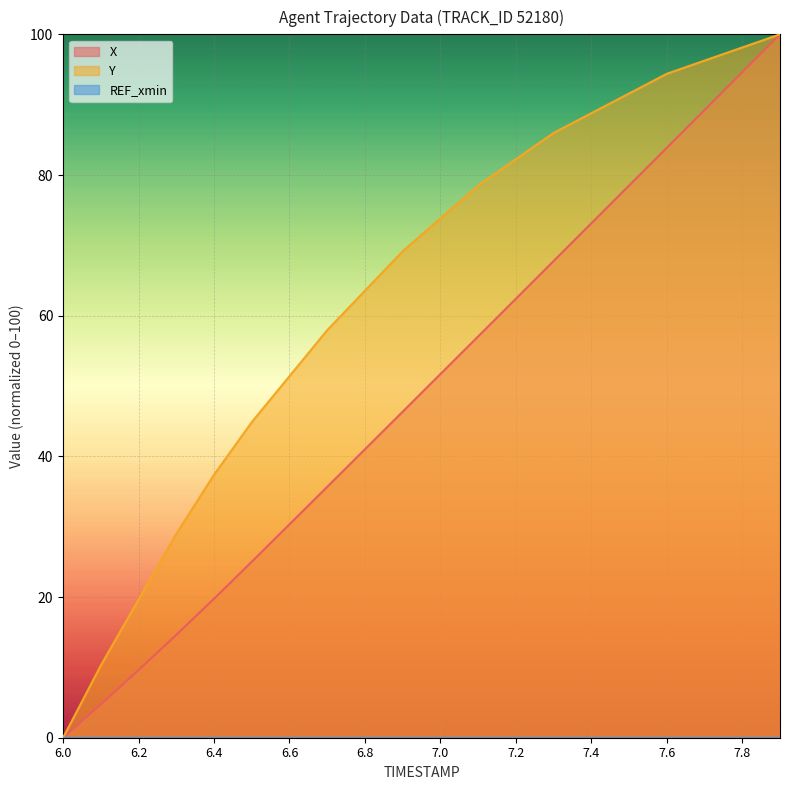

What is the spread (max minus min) of values at 6.3?

14.3